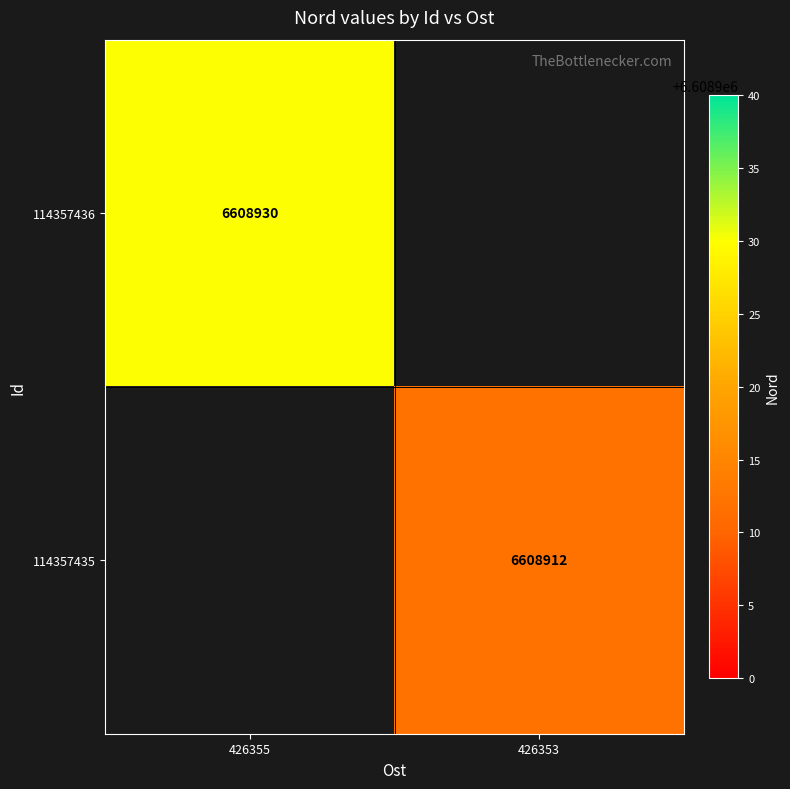

The 114357435 series shows 6608912 at 426353. True or false?

True